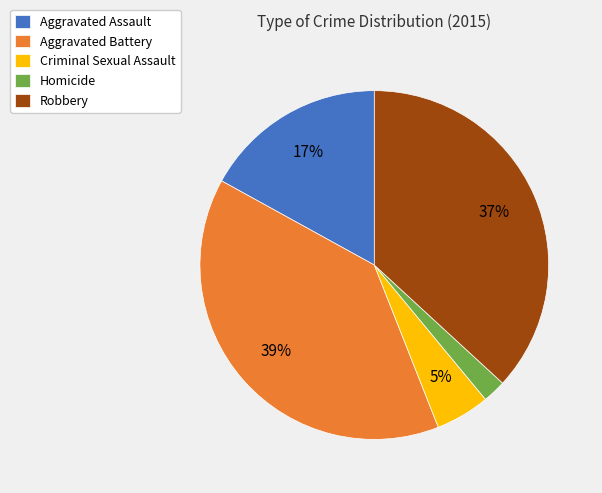

Rank the categories by value from highest to lowest.

Aggravated Battery, Robbery, Aggravated Assault, Criminal Sexual Assault, Homicide